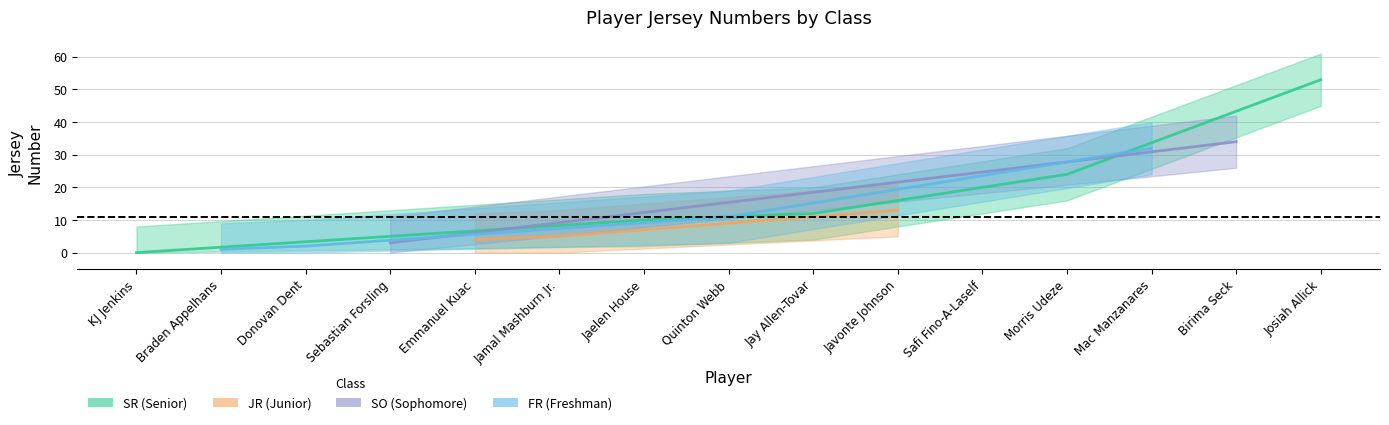

Rank the categories by value from highest to lowest.

Josiah Allick, Birima Seck, Mac Manzanares, Morris Udeze, Safi Fino-A-Laself, Javonte Johnson, Jay Allen-Tovar, Quinton Webb, Jaelen House, Jamal Mashburn Jr., Emmanuel Kuac, Sebastian Forsling, Donovan Dent, Braden Appelhans, KJ Jenkins